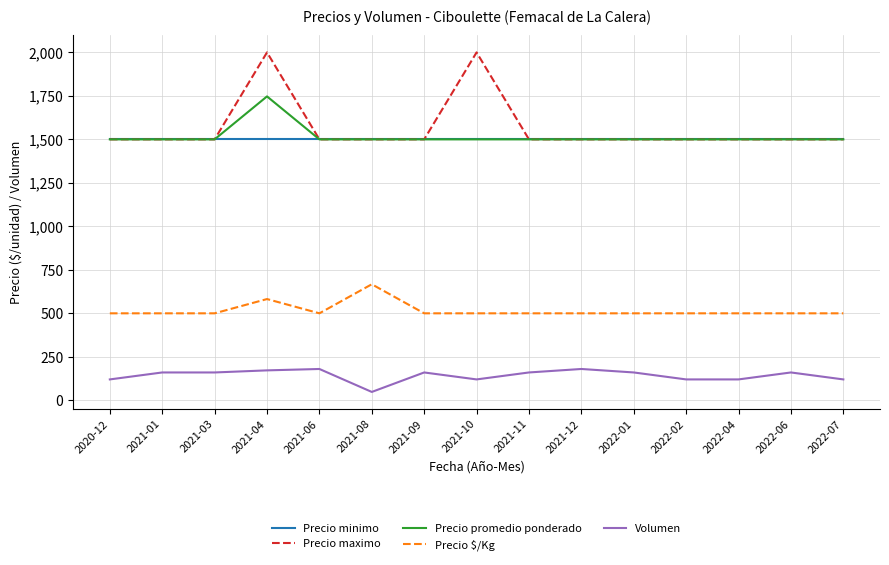

True or false: Precio $/Kg and Precio maximo intersect in this chart.

False